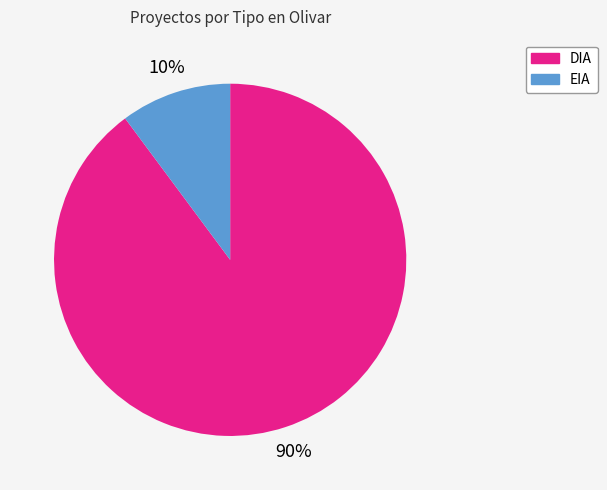

Is the sum of DIA and EIA greater than half?

Yes